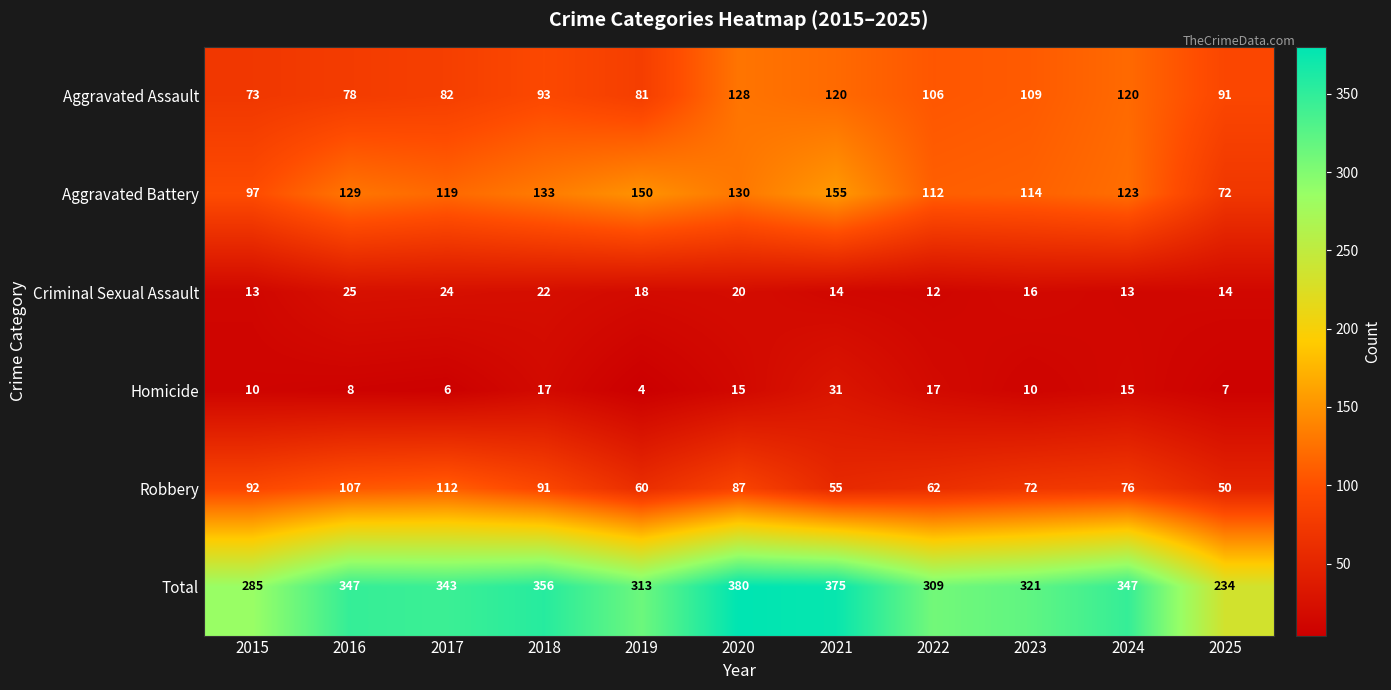

The Aggravated Battery series shows 273 at 2021. True or false?

False